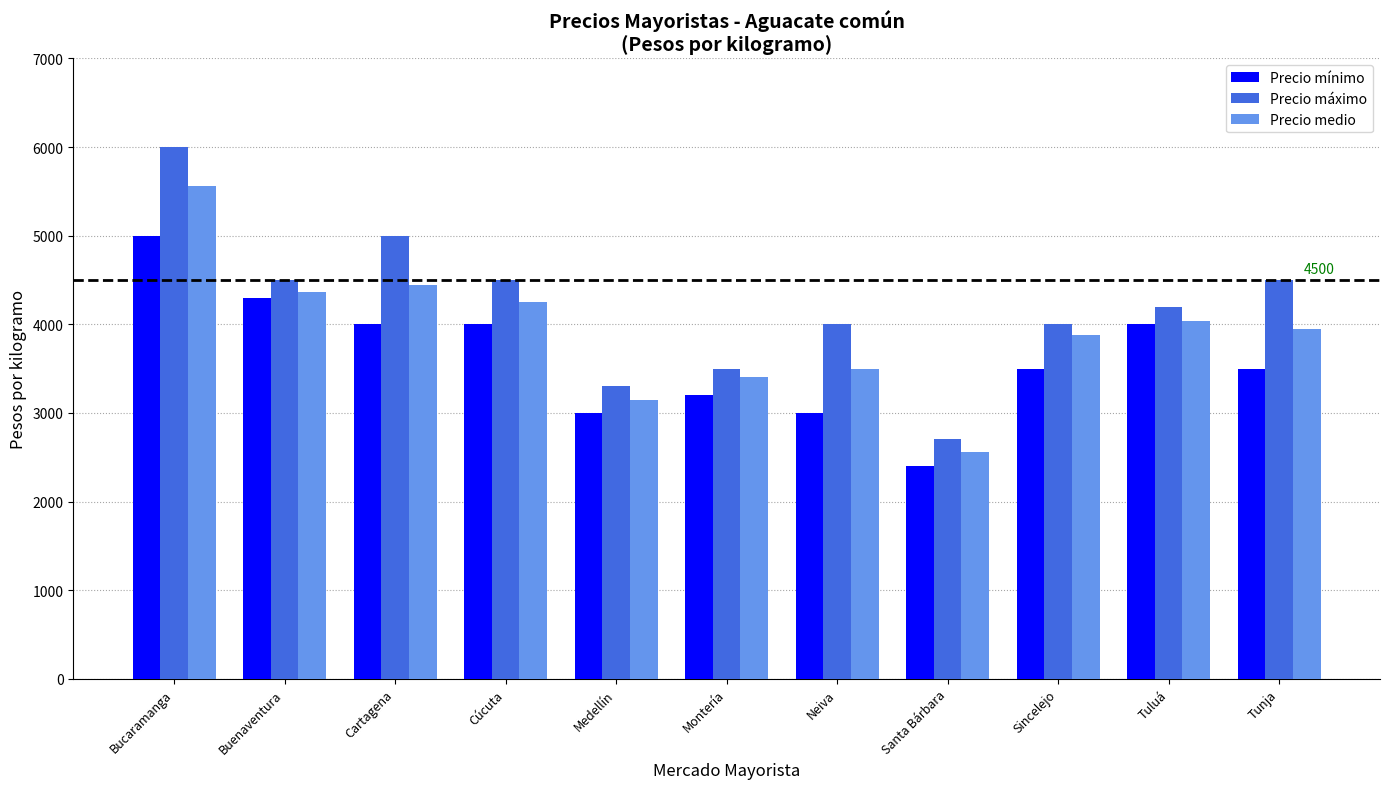

Rank the series by their average value, from highest to lowest.

Precio máximo, Precio medio, Precio mínimo